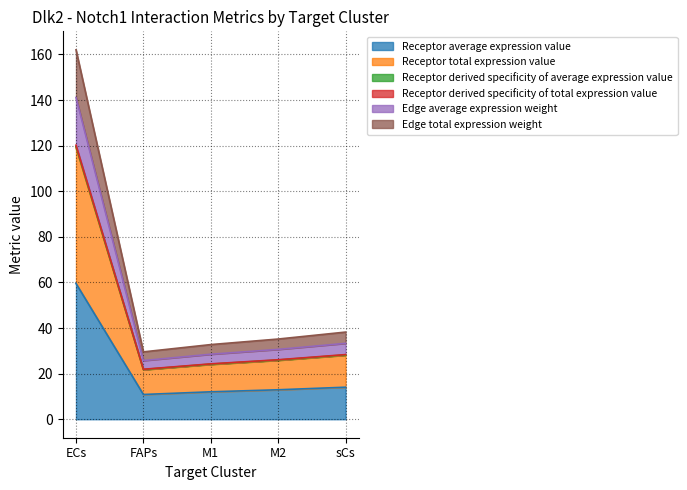

At which category is the sum across all series the highest?

ECs